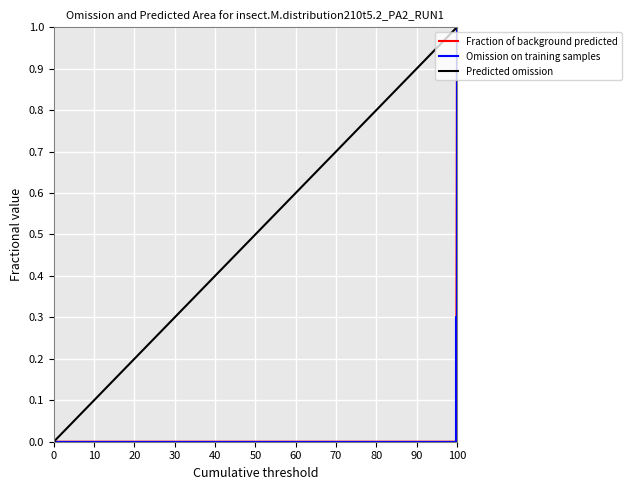

What is the value of the 3rd point from the left?

1